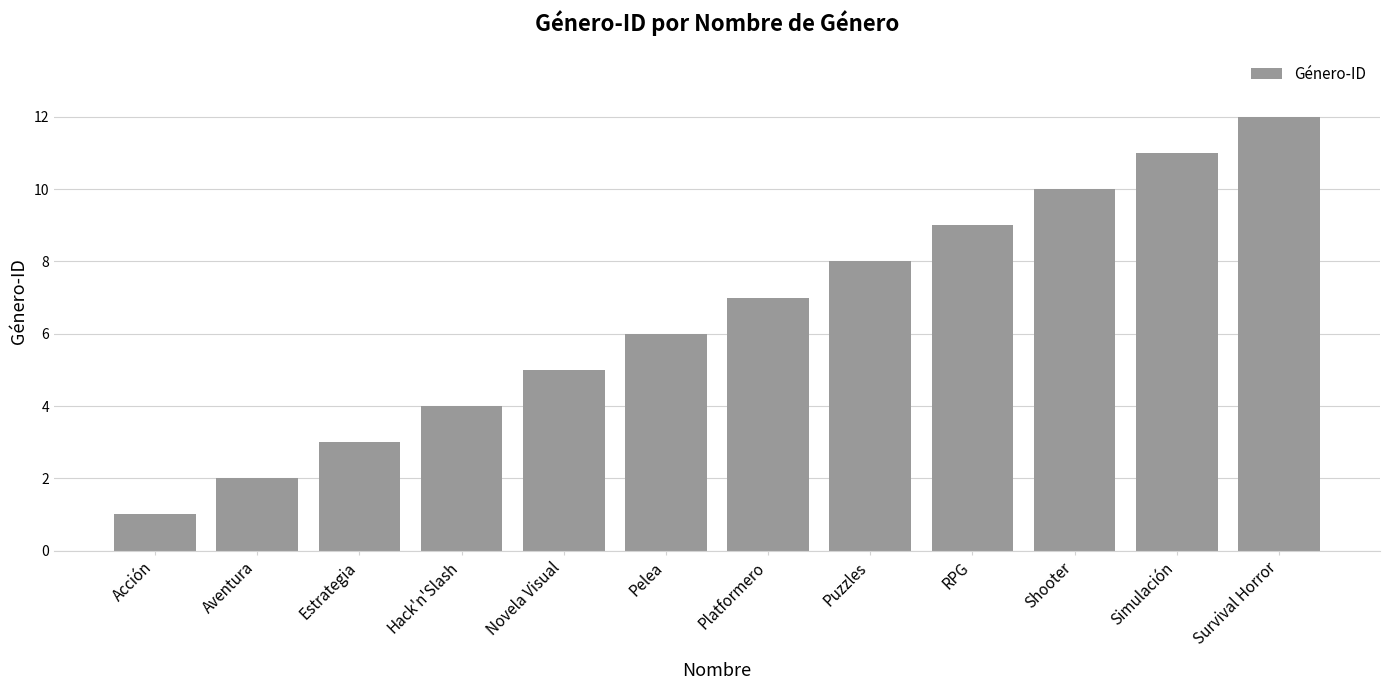

What is the label of the 8th bar from the left?

Puzzles